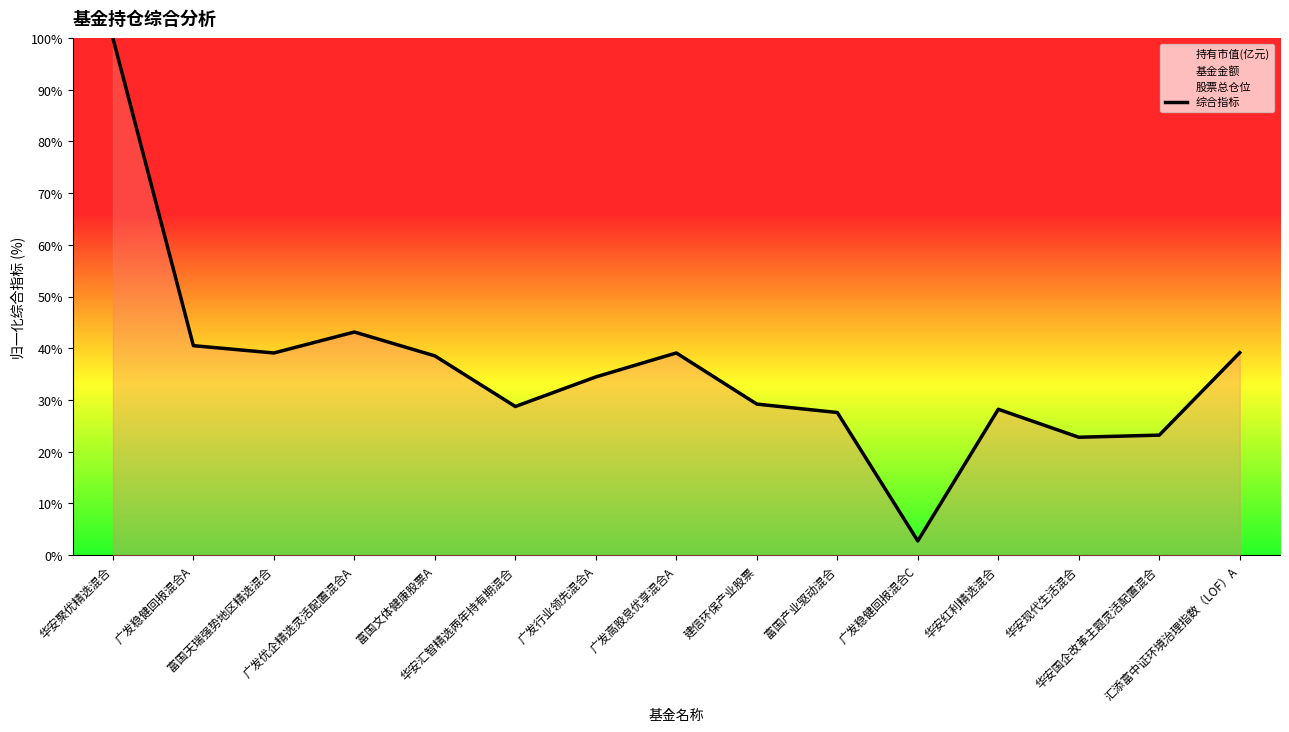

Does the chart have visible grid lines?

No